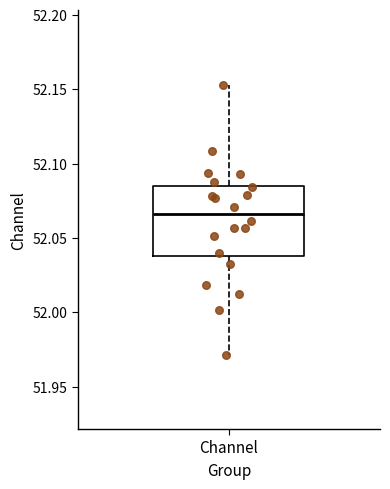

Read this box plot against the y-axis: the position of the median line, the range covered by the box, and the ends of both whiskers. The values are not printed on the chart, so give them approximately, as read against the axis.

median 52.065, box 52.040 to 52.085, whiskers 51.970 to 52.155